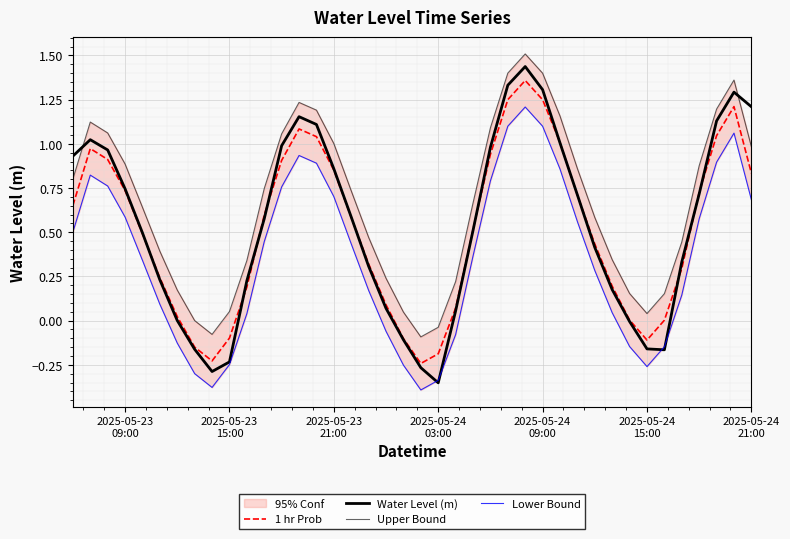

How many values in 1 hr Prob are above zero?

33